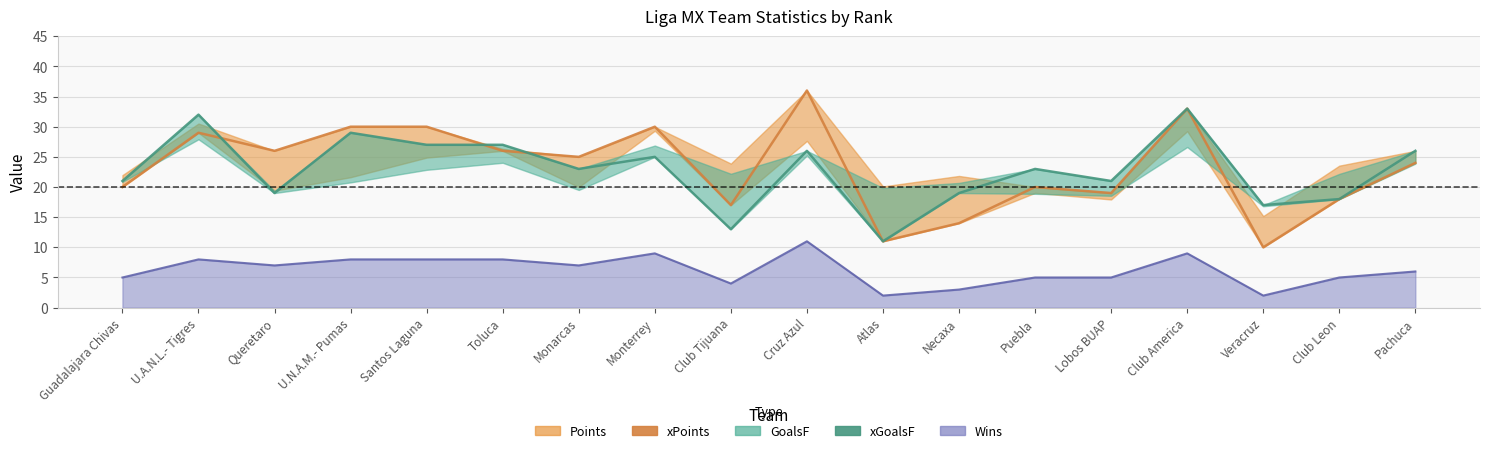

At how many categories does at least one series exceed 20?

13